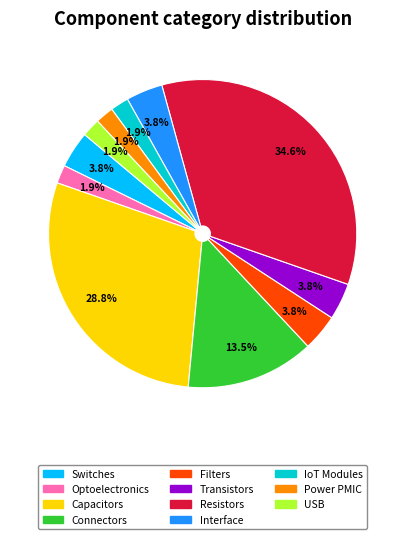

Is there a majority slice in this chart?

No